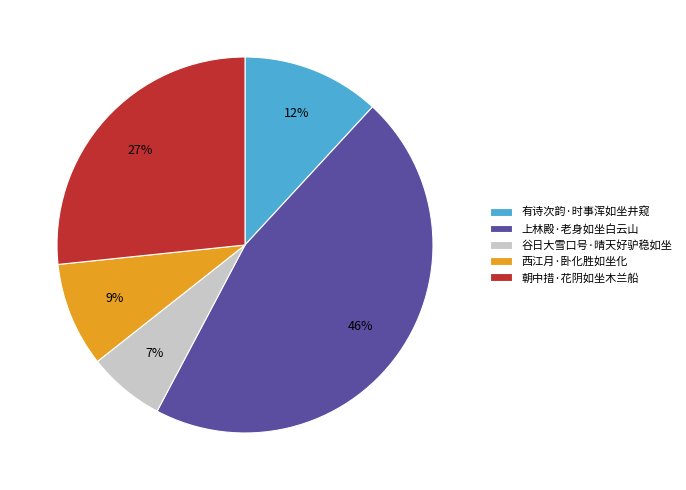

Is the sum of 西江月·卧化胜如坐化 and 上林殿·老身如坐白云山 greater than half?

Yes